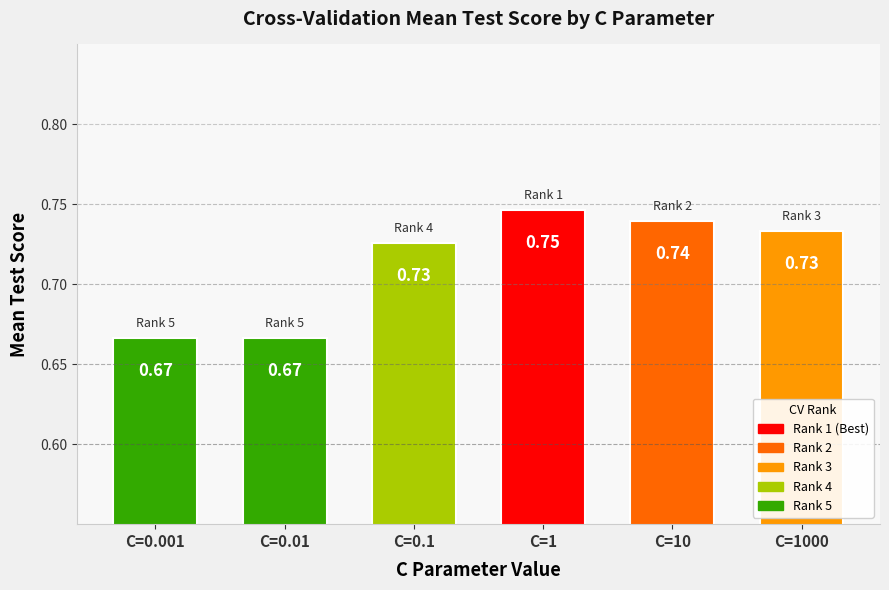

At which category does the chart reach its peak across all series?

C=1